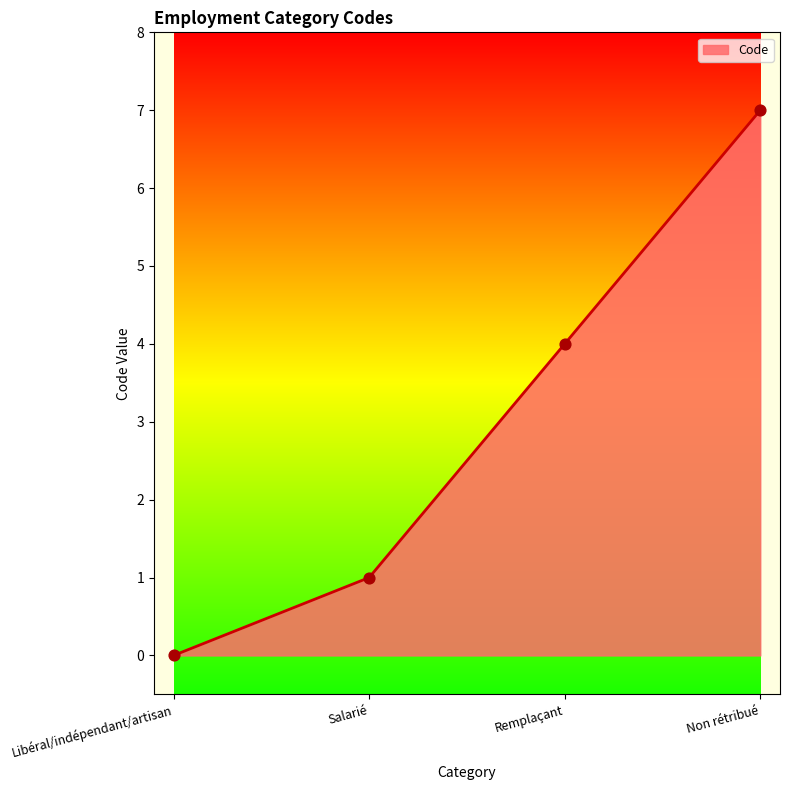

What is the change in value from Remplaçant to Non rétribué?

+3